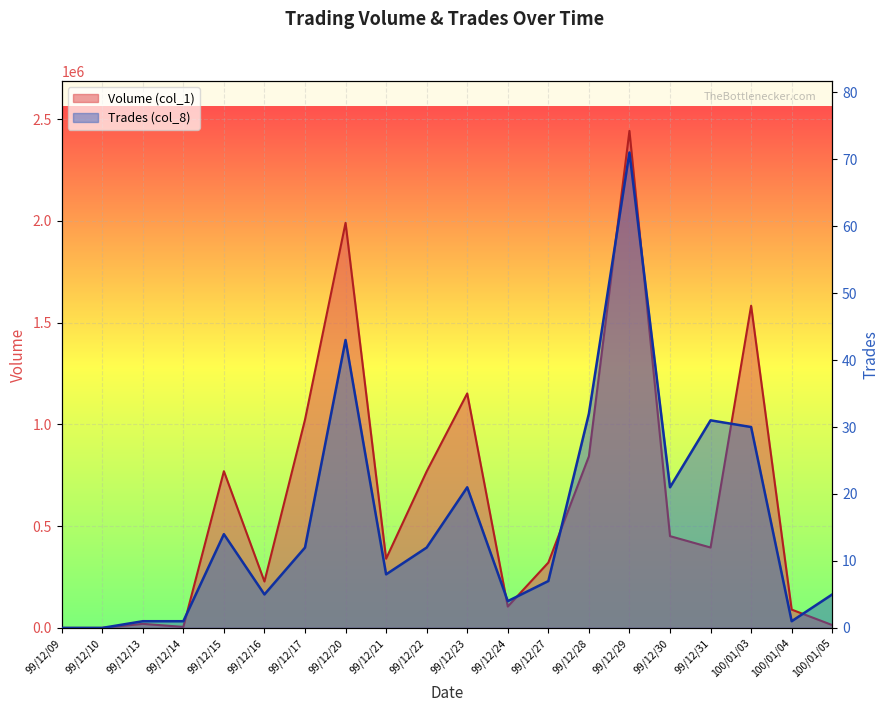

Rank the series at 99/12/15 from highest to lowest value.

Volume (col_1), Trades (col_8)